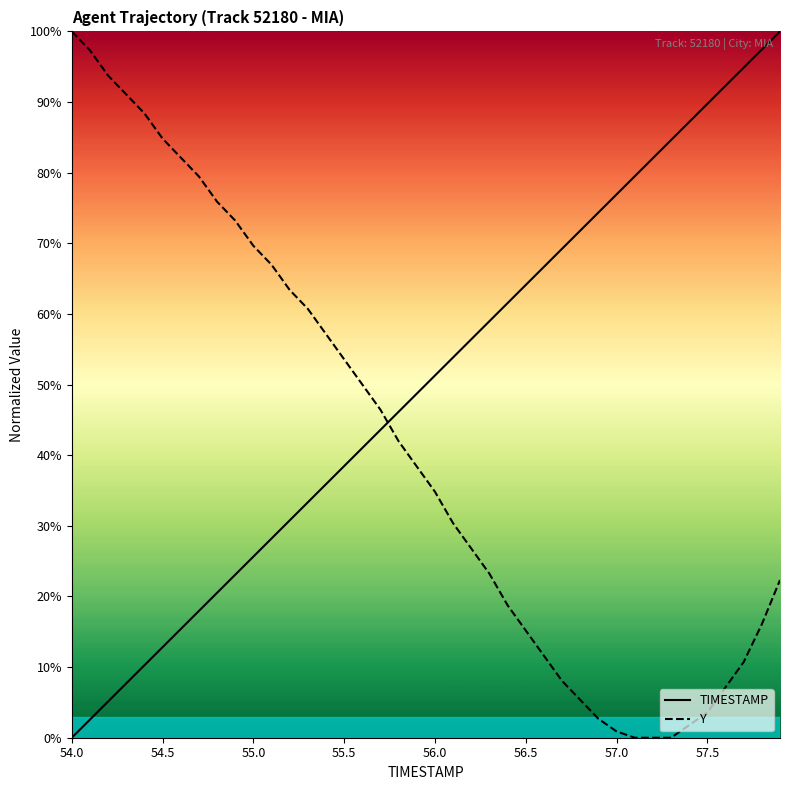

True or false: Y has a value of 0.9 at 57.0.

True